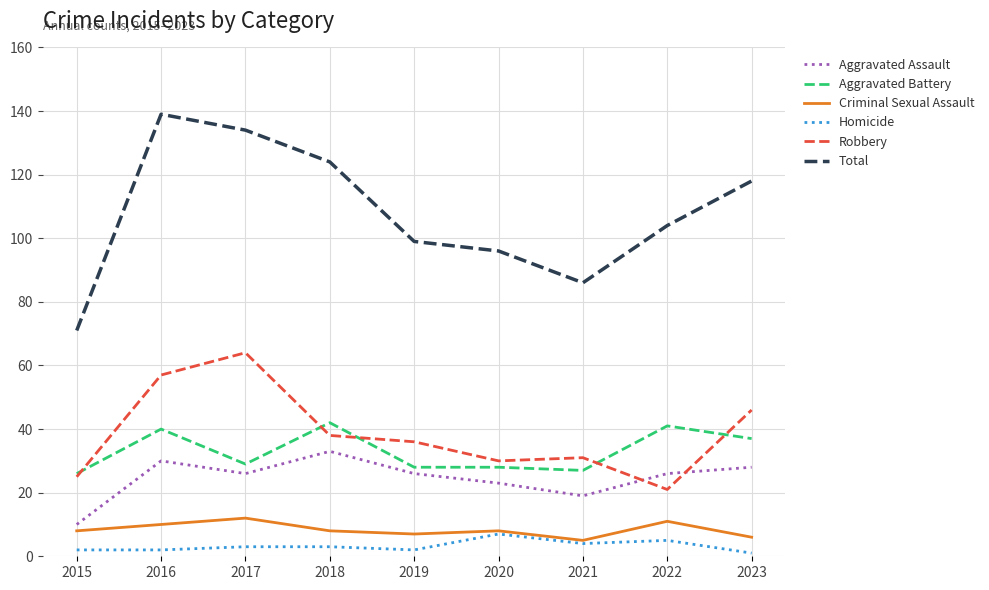

The value of Aggravated Battery at 2016 is 40. True or false?

True